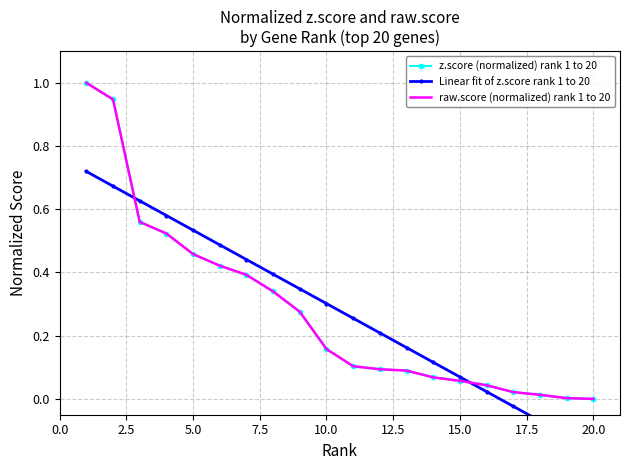

At which label is z.score (normalized) rank 1 to 20 closest to 0?

19